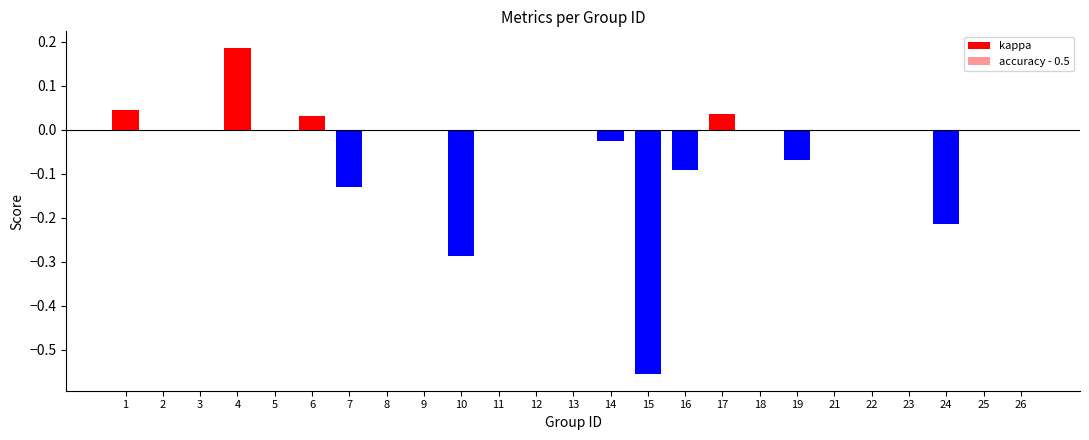

Reading right to left, list all the values displayed in this chart.

kappa: 0.0	0.0	-0.2	0.0	0.0	0.0	-0.1	0.0	0.0	-0.1	-0.6	-0.0	0.0	0.0	0.0	-0.3	0.0	0.0	-0.1	0.0	0.0	0.2	0.0	0.0	0.0
accuracy - 0.5: 0.0	0.0	-0.1	0.0	0.0	0.0	-0.0	0.0	0.0	-0.0	-0.3	-0.0	0.0	0.0	0.0	-0.1	0.0	0.0	-0.1	0.0	0.0	0.1	0.0	0.0	0.0